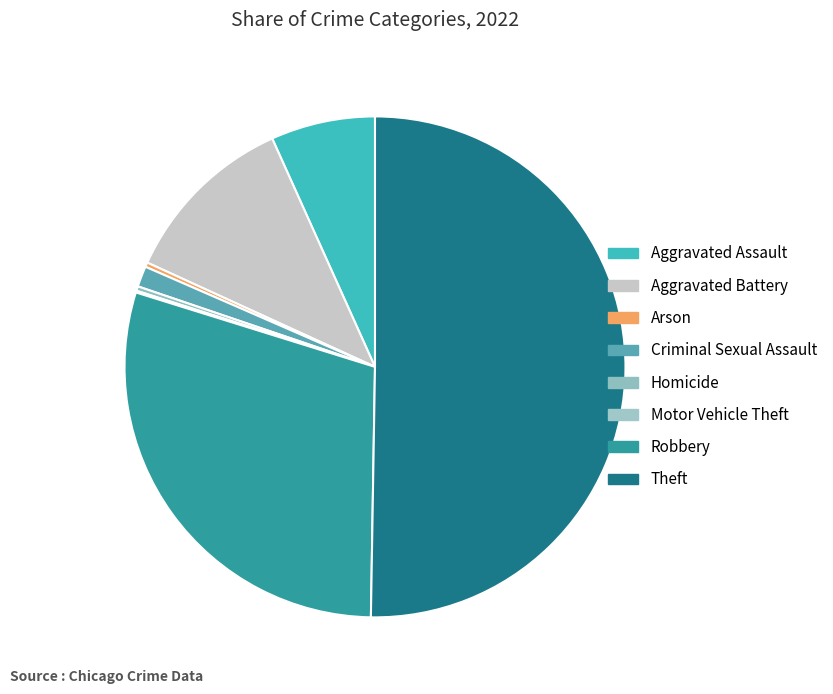

Between Criminal Sexual Assault and Arson, which is larger?

Criminal Sexual Assault